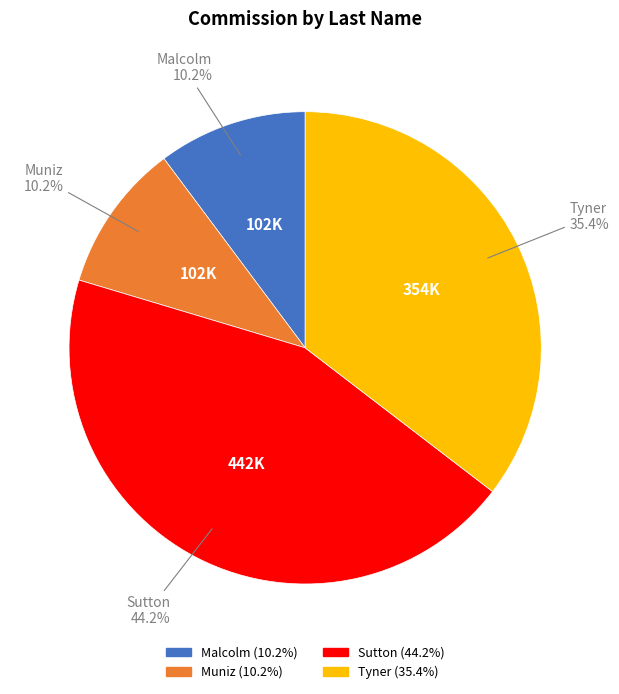

To the nearest percent, what percentage of the pie is Muniz?

10%